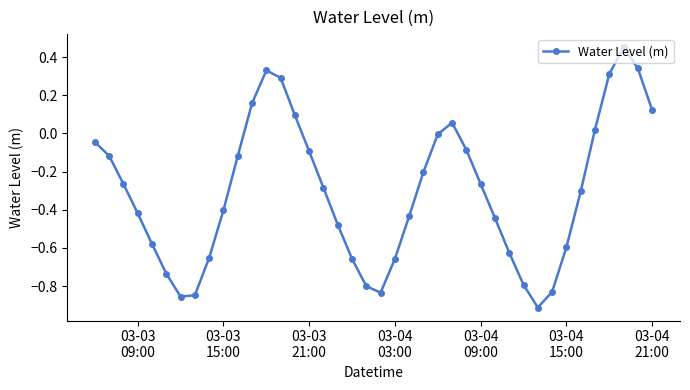

Does the chart have visible grid lines?

No